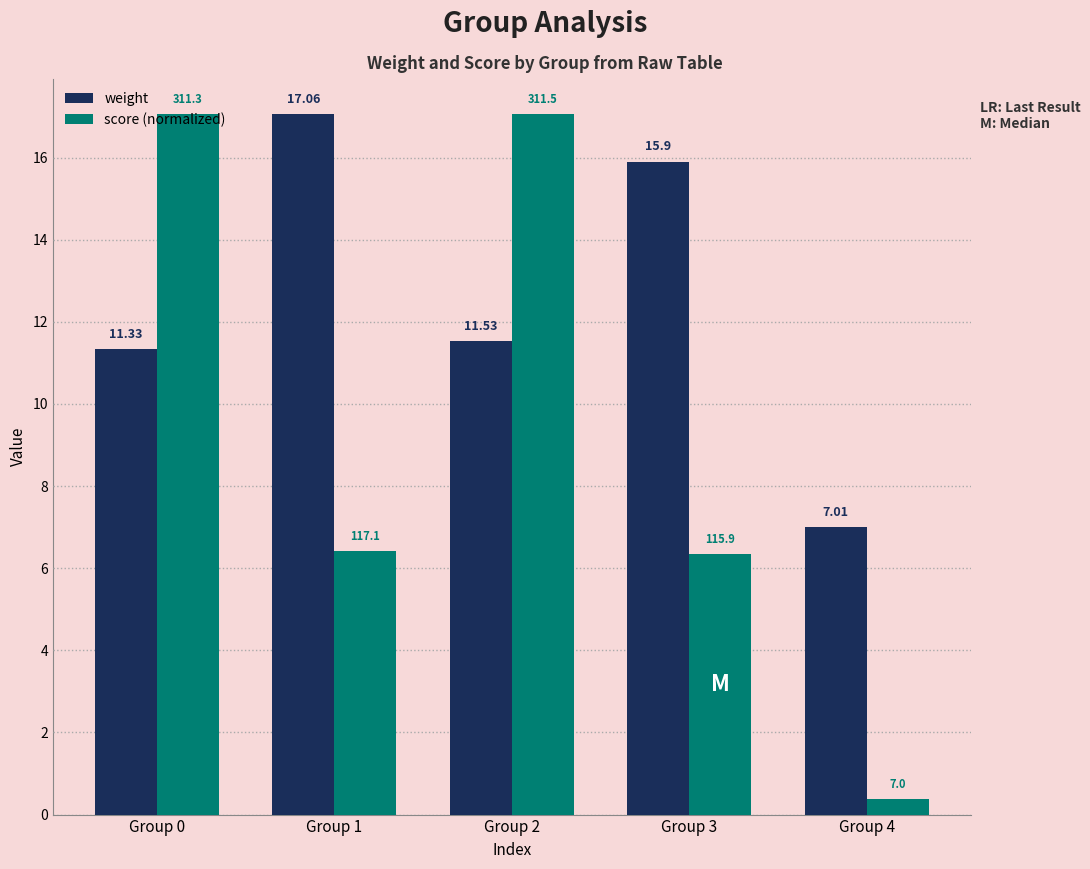

Which series has the widest spread of values?

score (normalized)